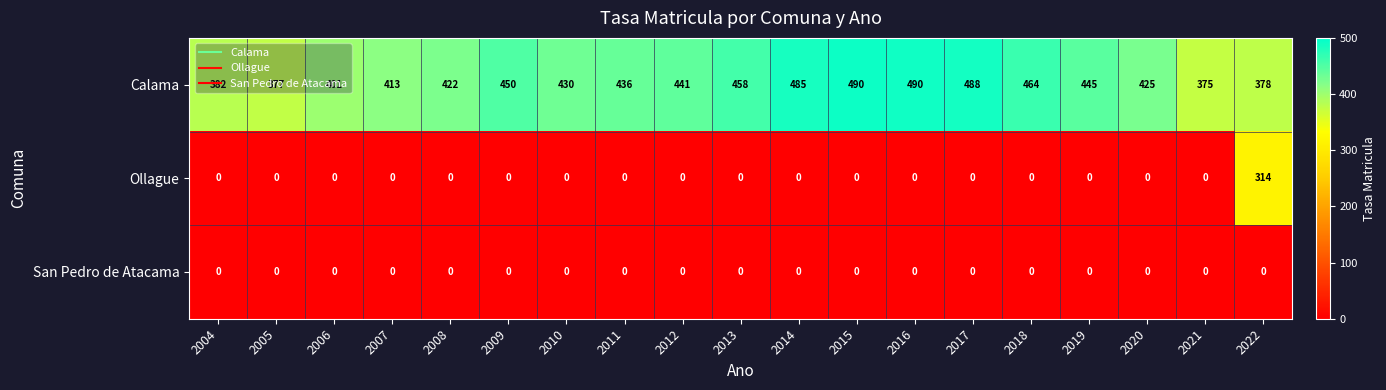

What is the total value across all series at 2009?

450